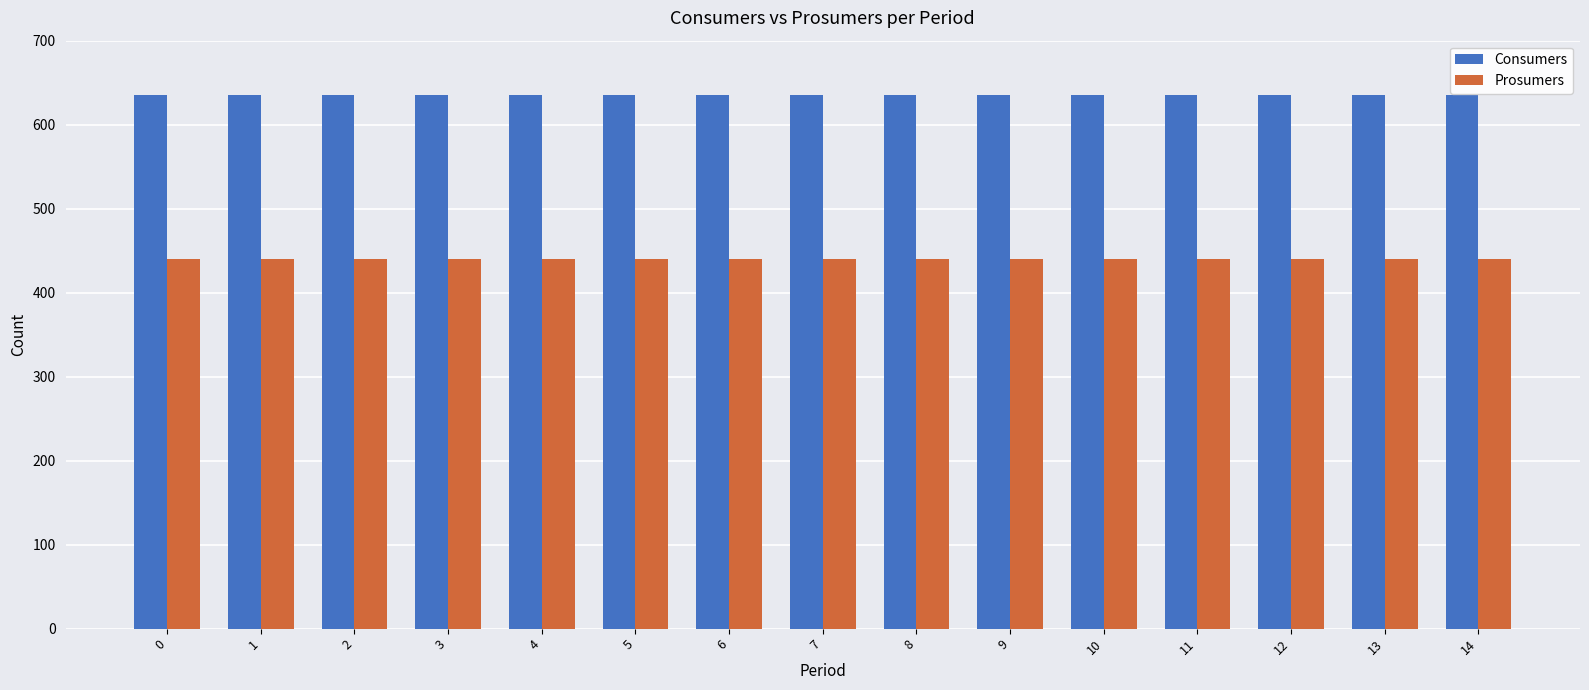

Reading left to right, list all the values displayed in this chart.

Consumers: 0=635	1=635	2=635	3=635	4=635	5=635	6=635	7=635	8=635	9=635	10=635	11=635	12=635	13=635	14=635
Prosumers: 0=440	1=440	2=440	3=440	4=440	5=440	6=440	7=440	8=440	9=440	10=440	11=440	12=440	13=440	14=440